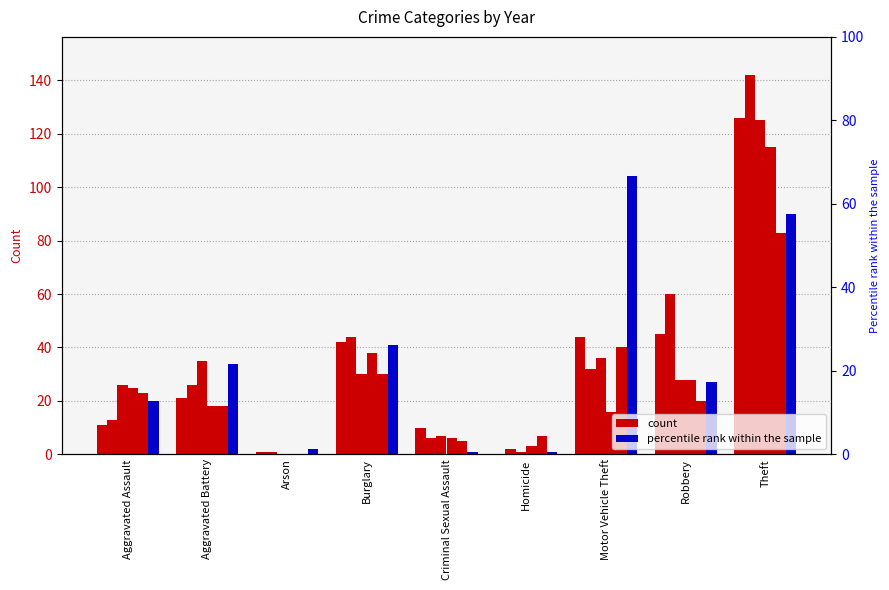

The 2016 series shows 1 at Arson. True or false?

False